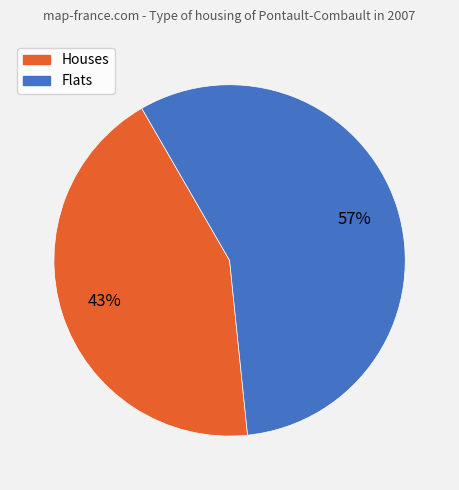

Is there a majority slice in this chart?

Yes